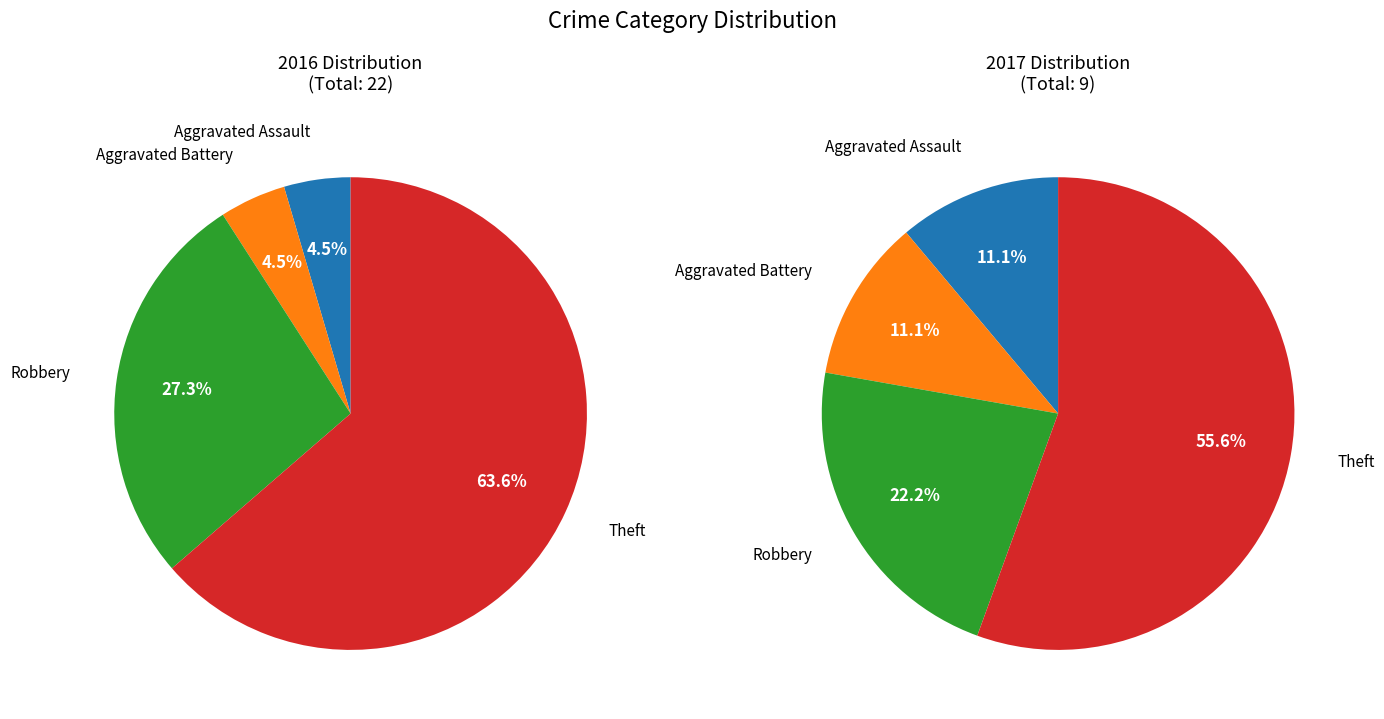

How many slices are in this pie chart?

4